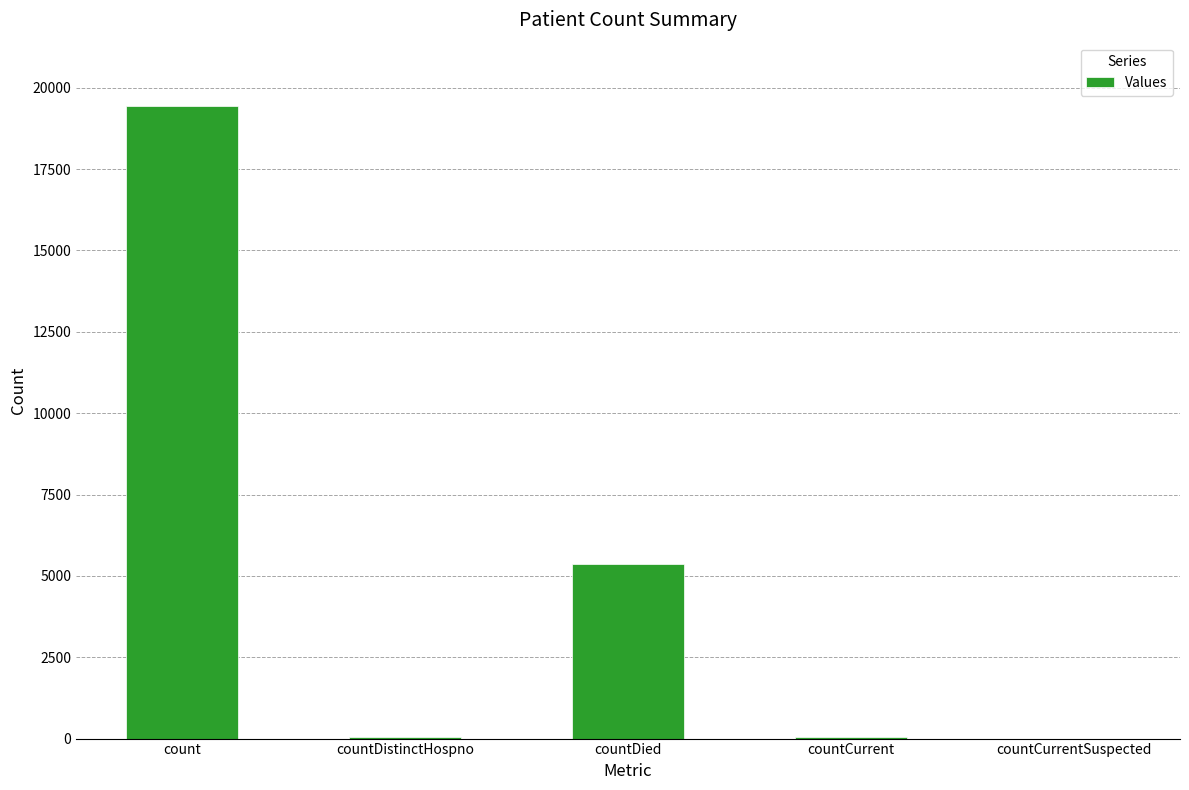

The chart shows a value of 0 at countCurrentSuspected. True or false?

True